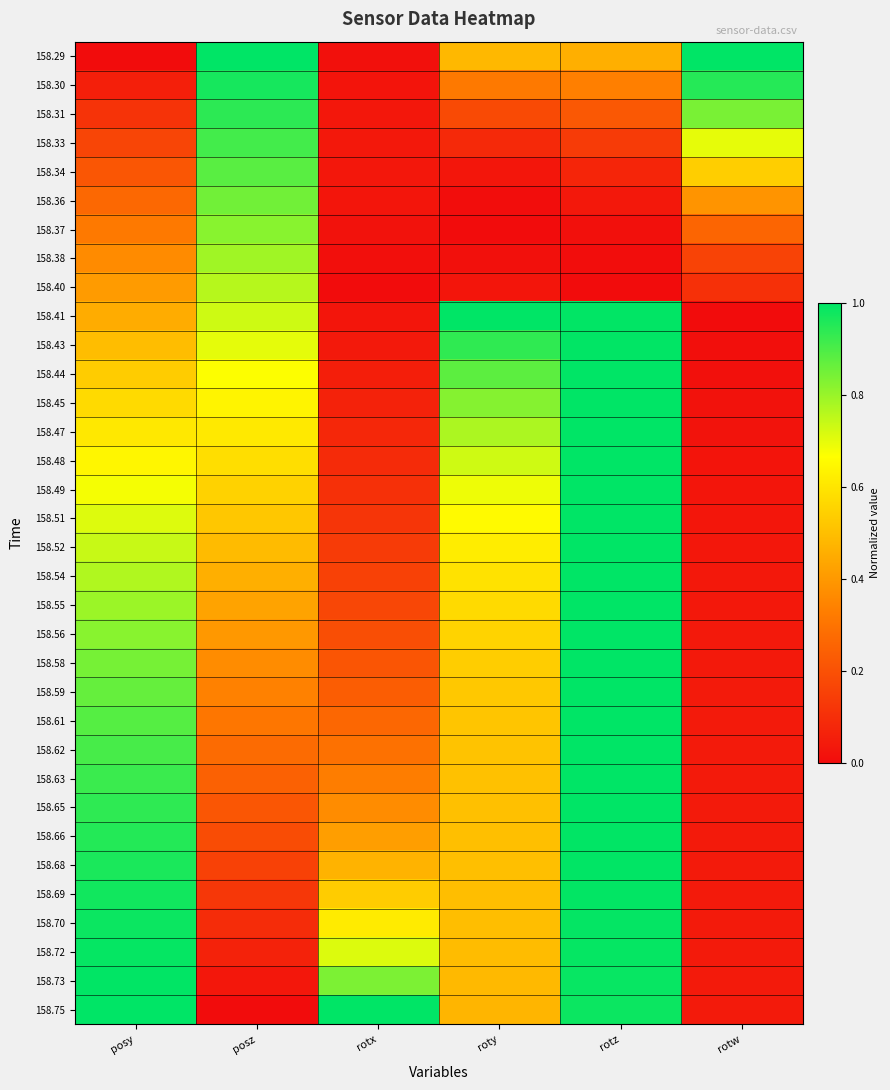

What is the spread (max minus min) of values at rotz?

1.0